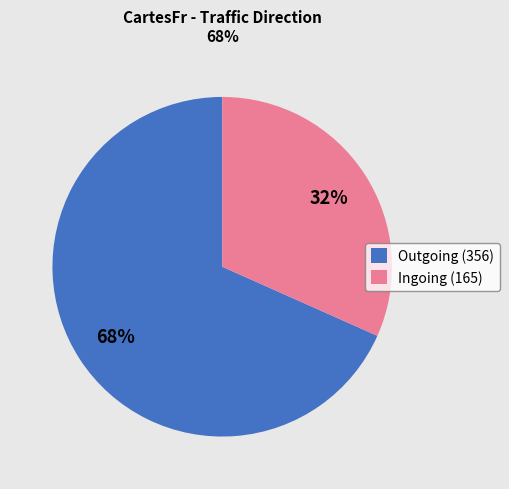

Rank the categories by value from lowest to highest.

Ingoing (165), Outgoing (356)